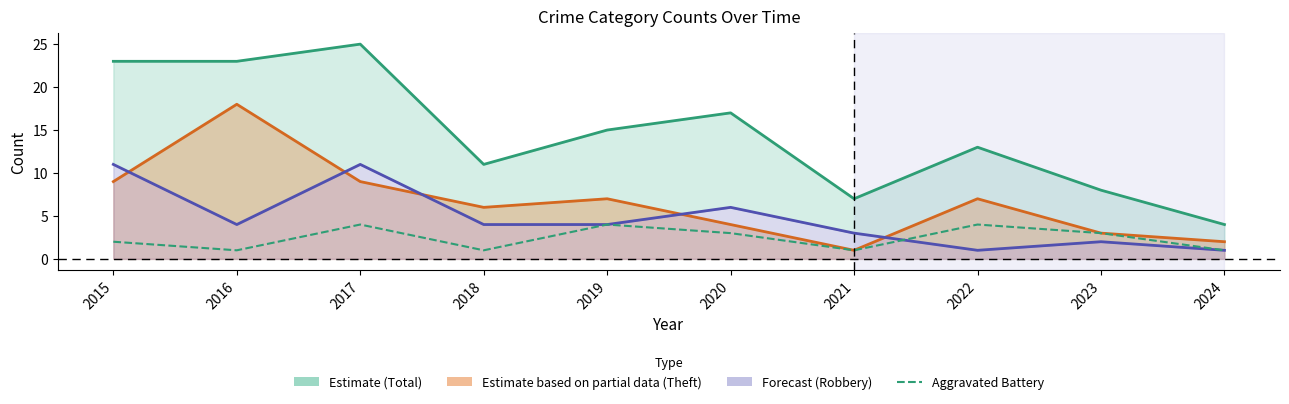

True or false: Total and Theft cross at least once.

False